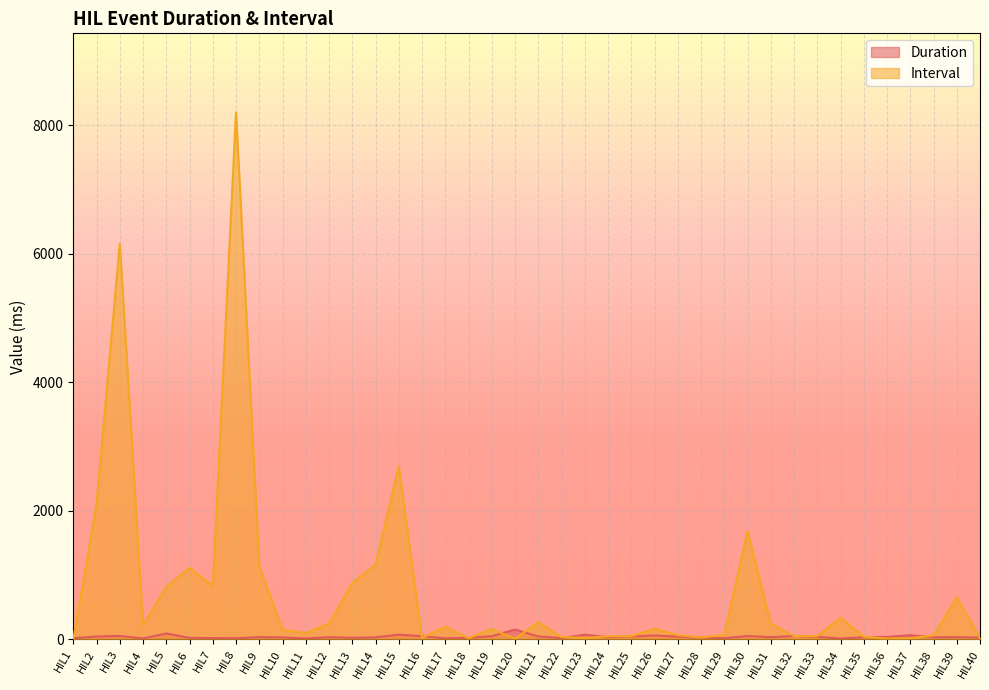

What is the value of the Interval point at the 8th from the left?

8198.1